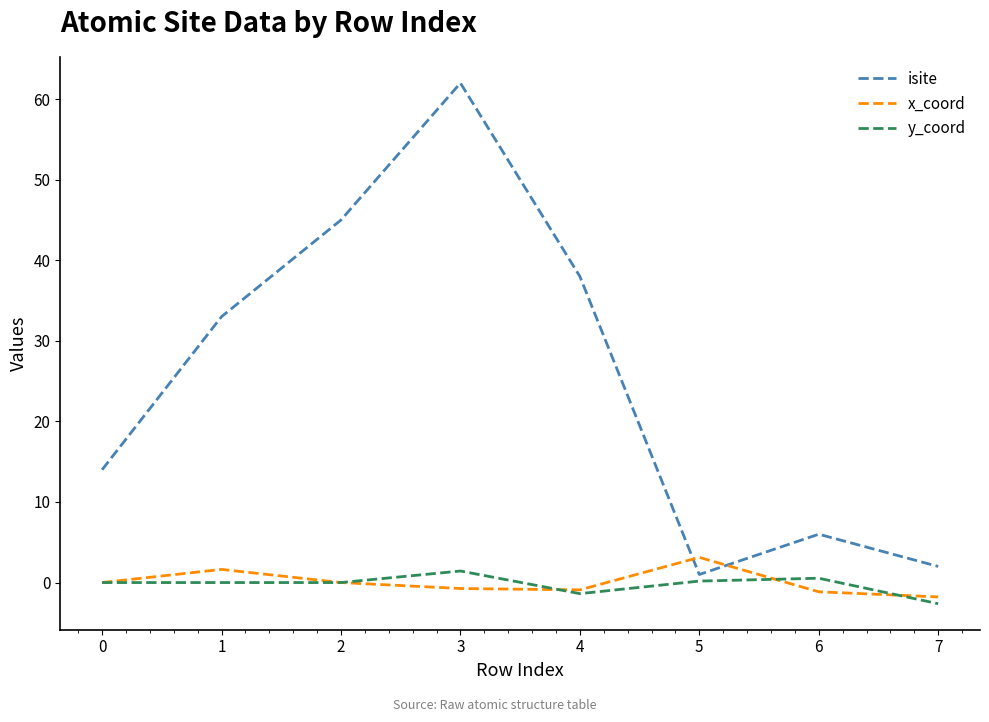

Read the x_coord value at 7.

-1.8